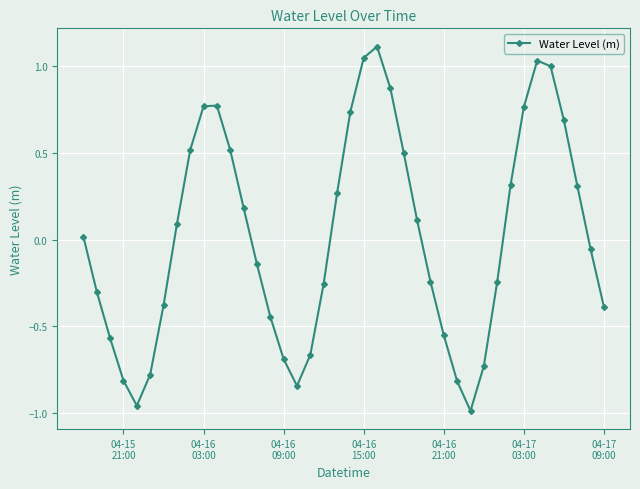

What is the maximum value shown in the chart?

1.1